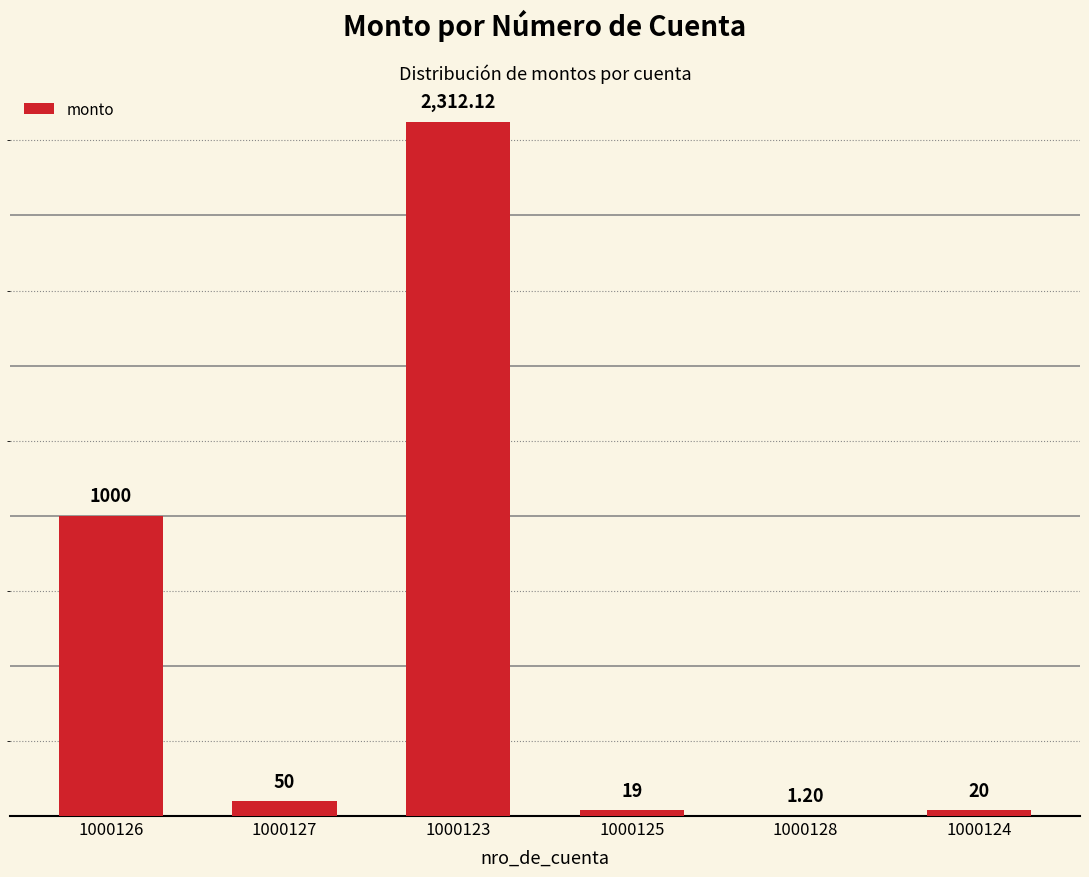

What is the ratio of the value at 1000128 to the value at 1000124?

0.1